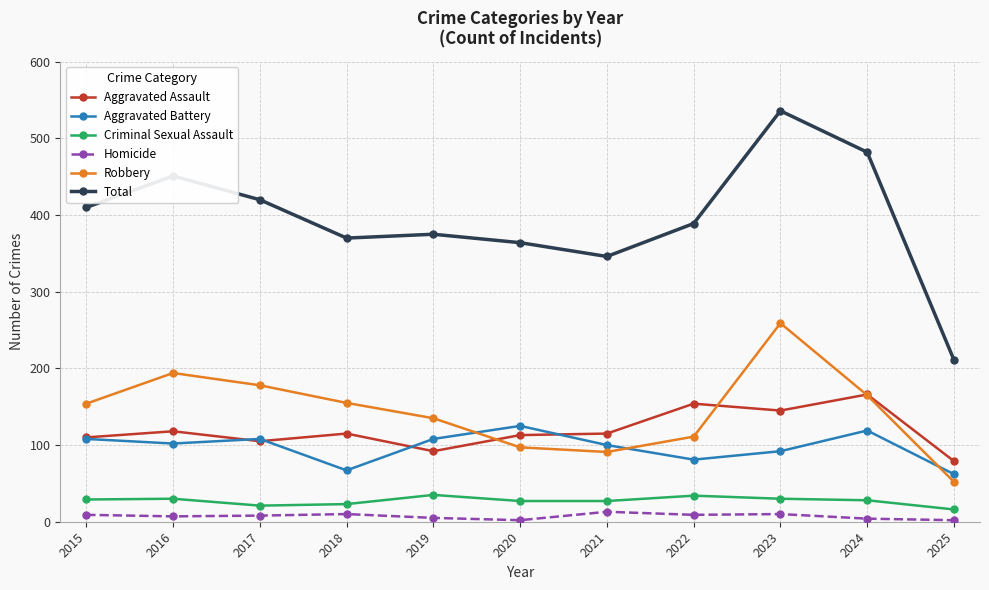

Rank the series at 2019 from highest to lowest value.

Total, Robbery, Aggravated Battery, Aggravated Assault, Criminal Sexual Assault, Homicide